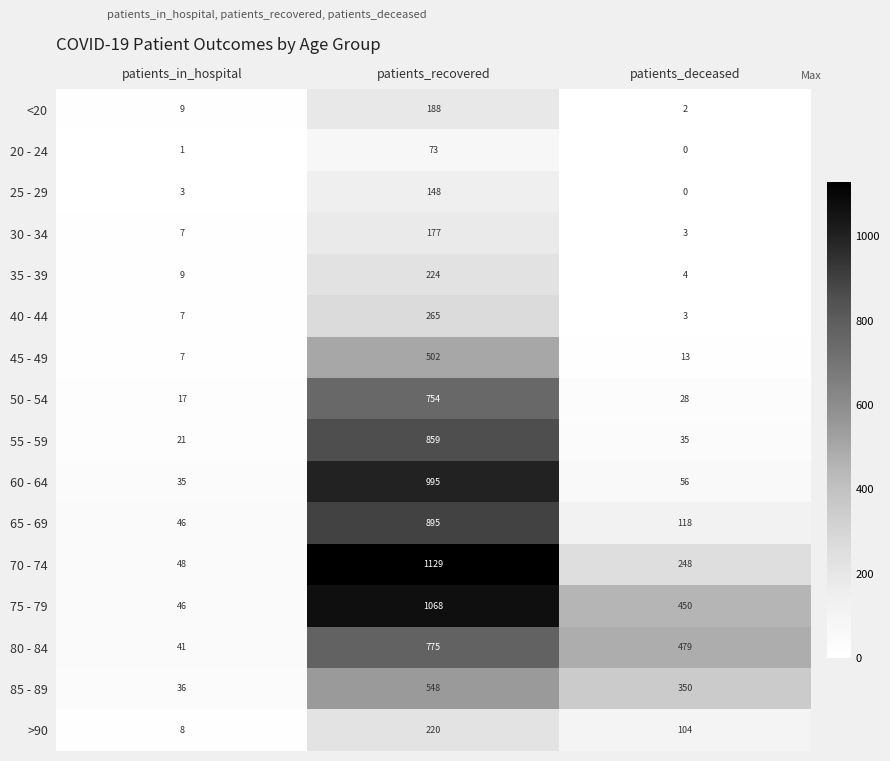

How many data points does each series have?

3